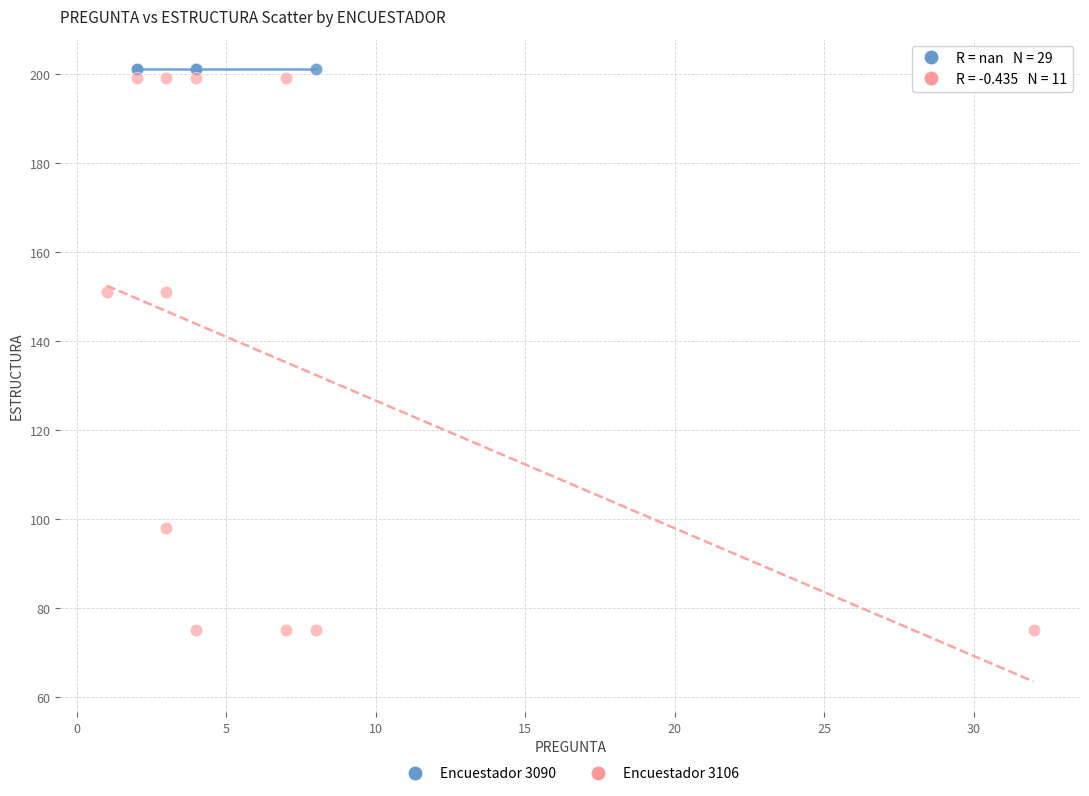

Which series reaches the minimum Y coordinate?

Encuestador 3106